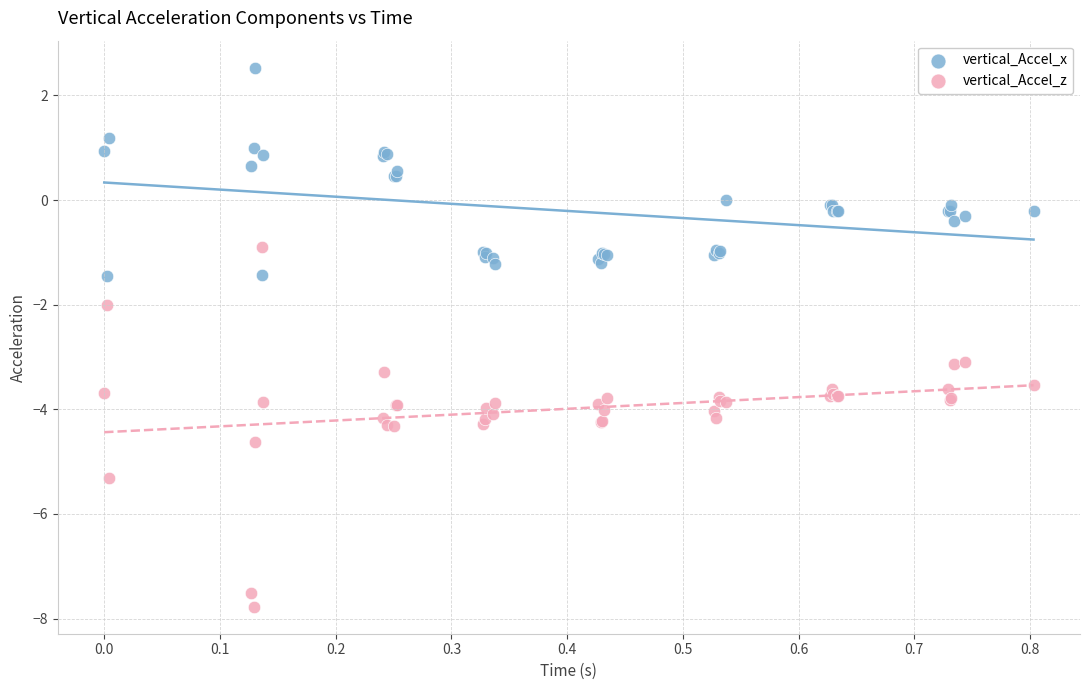

What are all the series names shown in the legend?

vertical_Accel_x, vertical_Accel_z